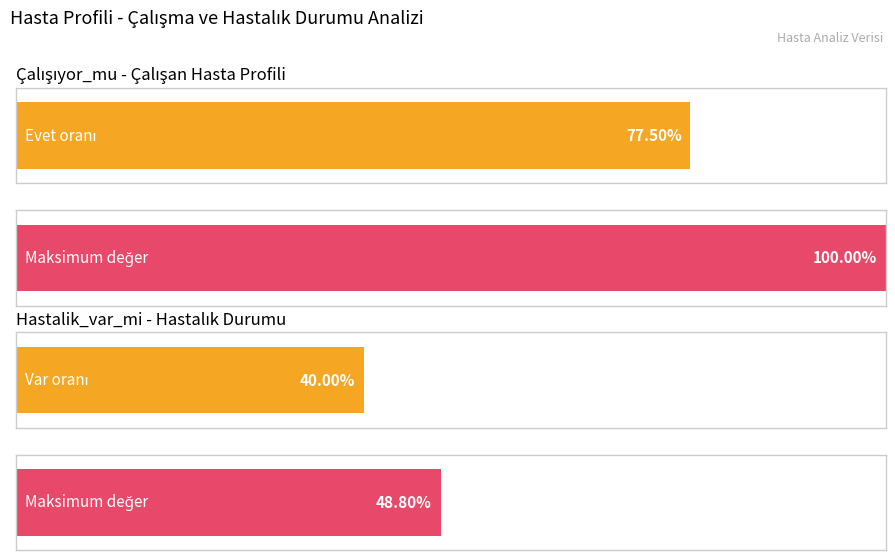

What are all the series names shown in the legend?

Çalışıyor_mu, Hastalik_var_mi